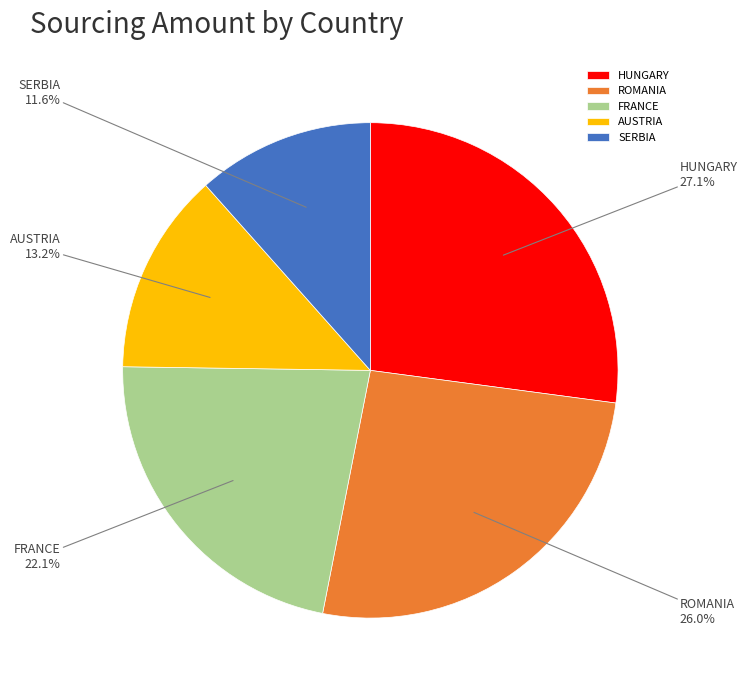

Rank the categories by value from highest to lowest.

HUNGARY, ROMANIA, FRANCE, AUSTRIA, SERBIA